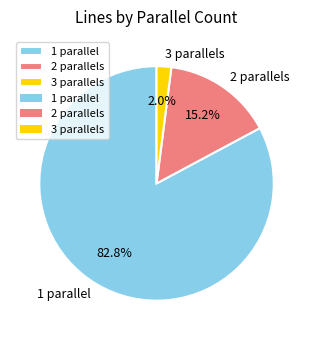

To the nearest percent, what is the average slice percentage?

33%